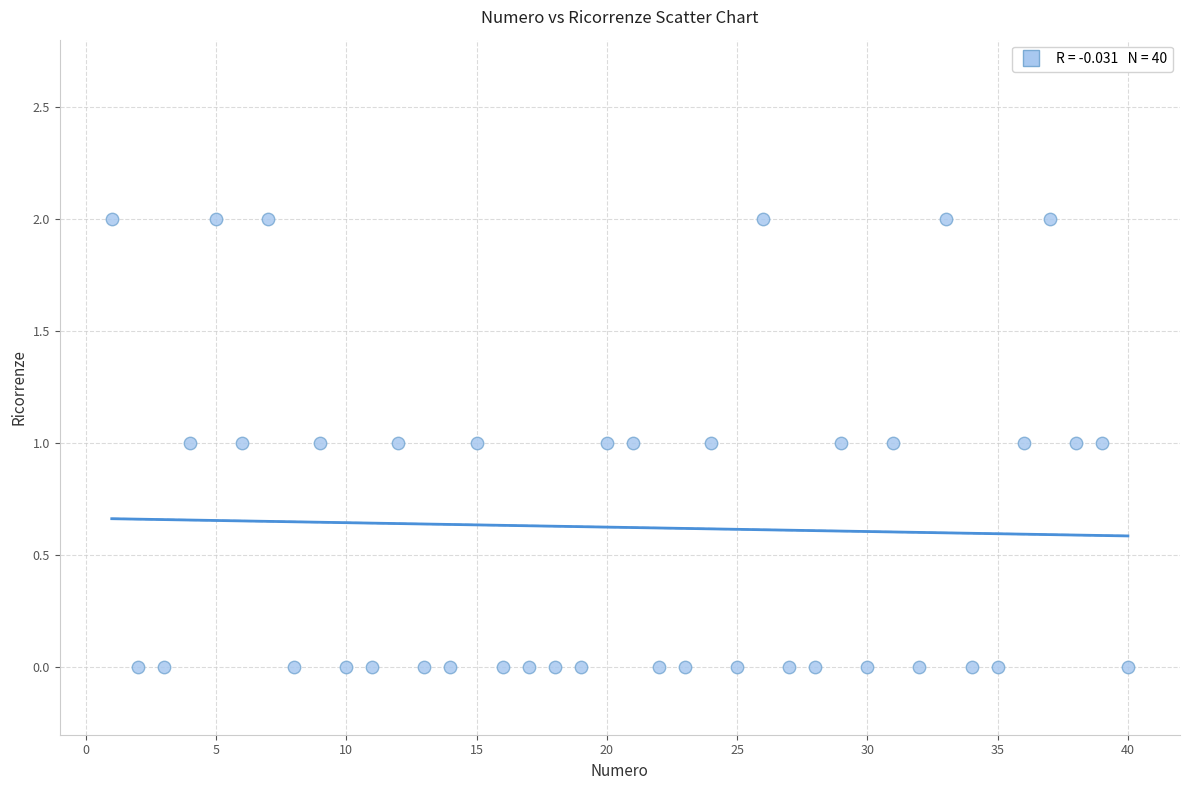

What is the range of X values (max minus min)?

39